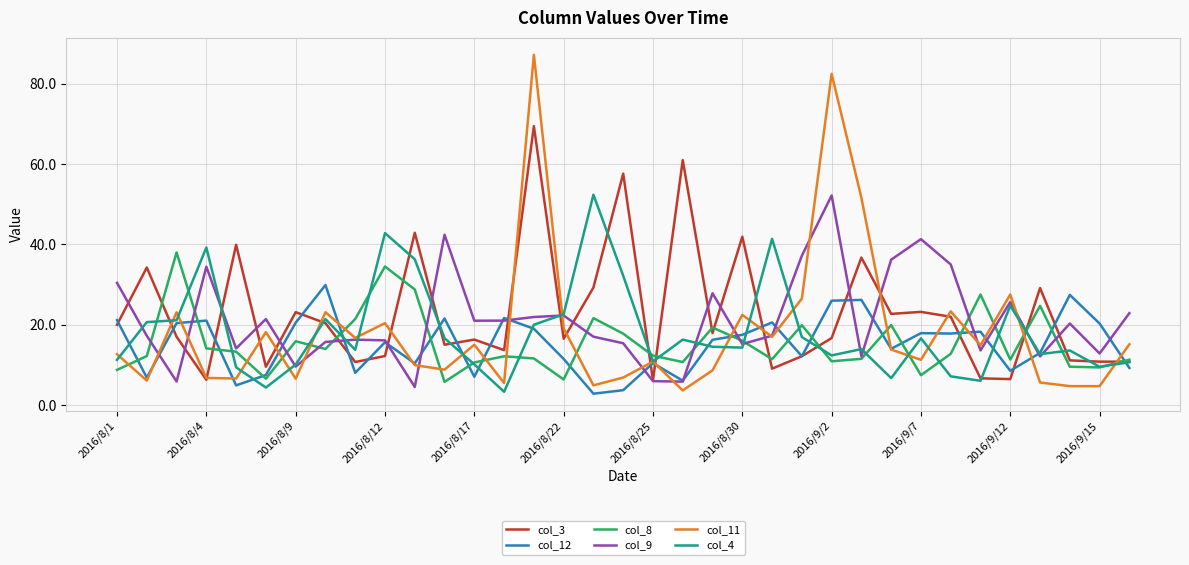

Which series has the largest range (max minus min)?

col_11